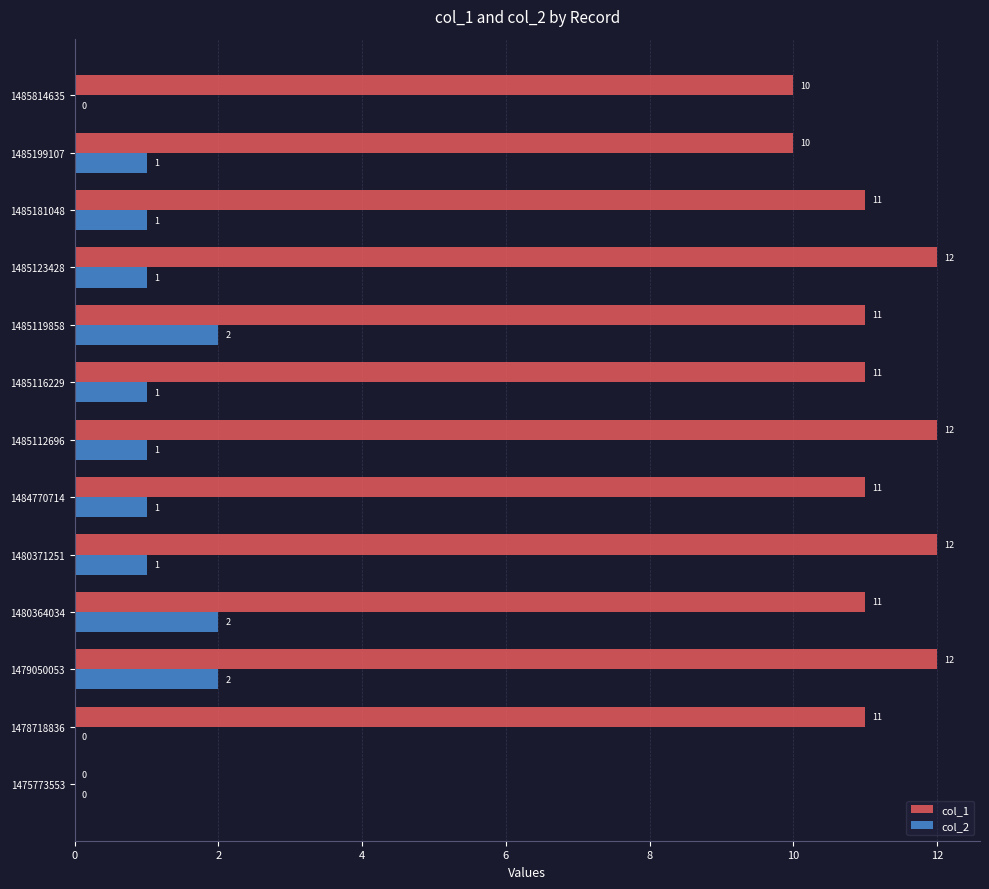

True or false: col_2 has a value of 2 at 1485123428.

False